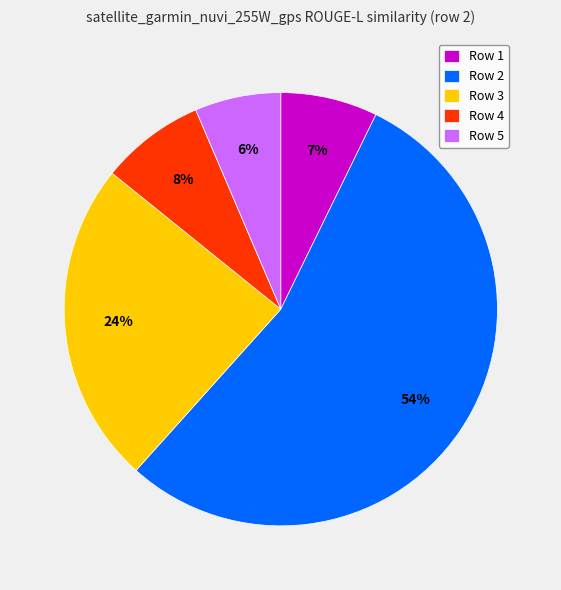

Which category has the biggest portion of the pie?

Row 2